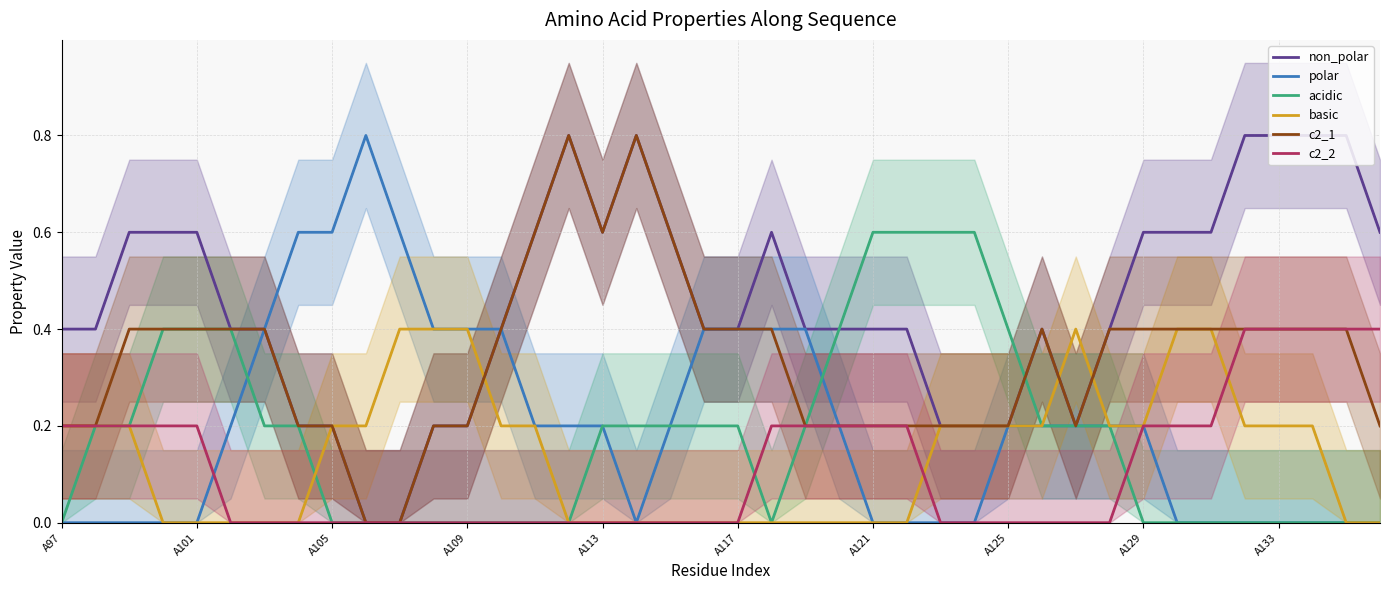

The value of c2_2 at A101 is 0.2. True or false?

True